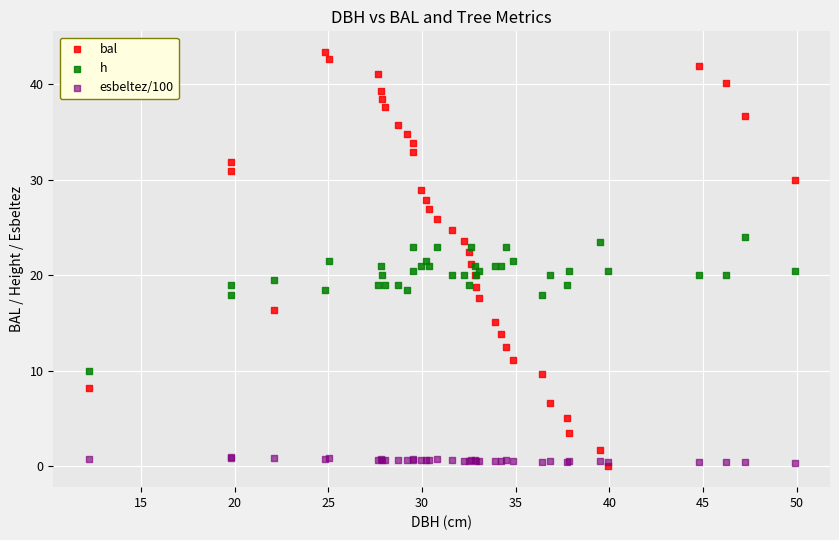

Which series contains the highest Y value?

bal